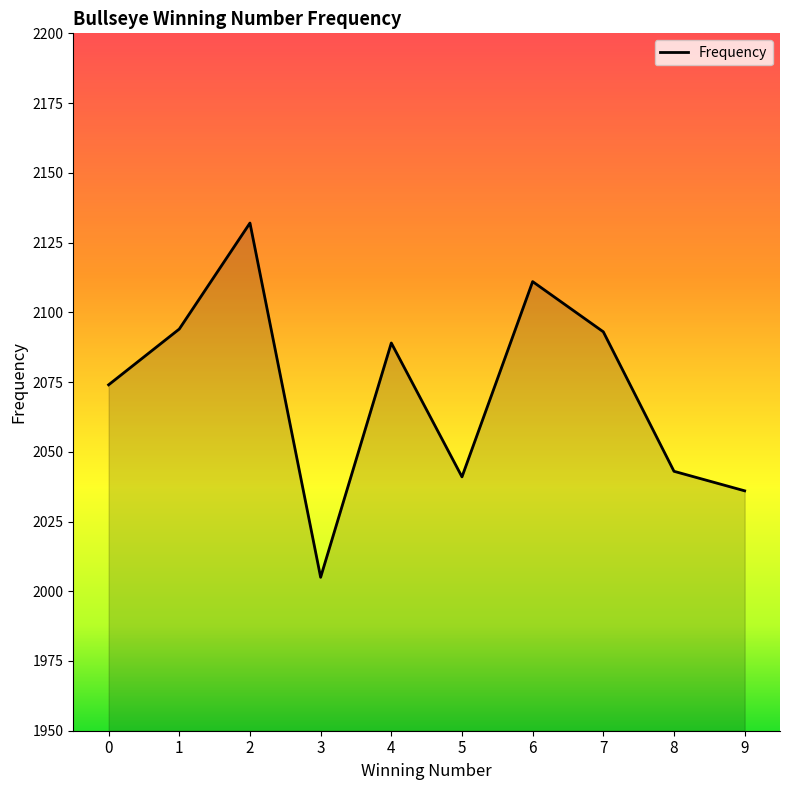

The value at 9 is 2036. True or false?

True